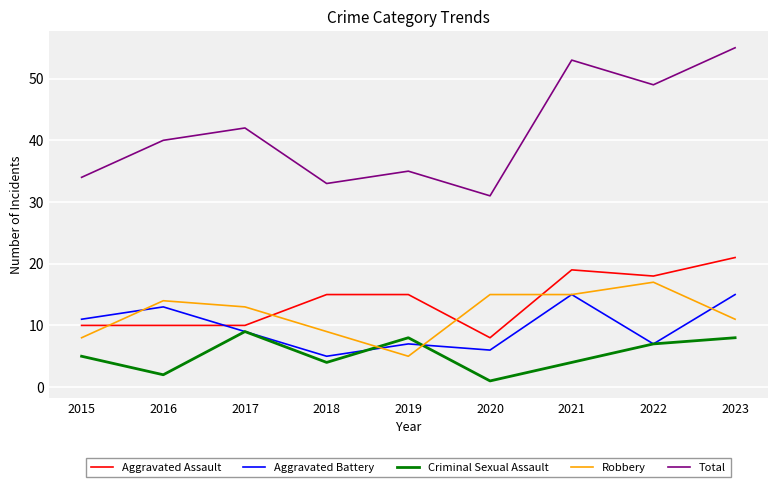

At how many categories does at least one series exceed 17?

9